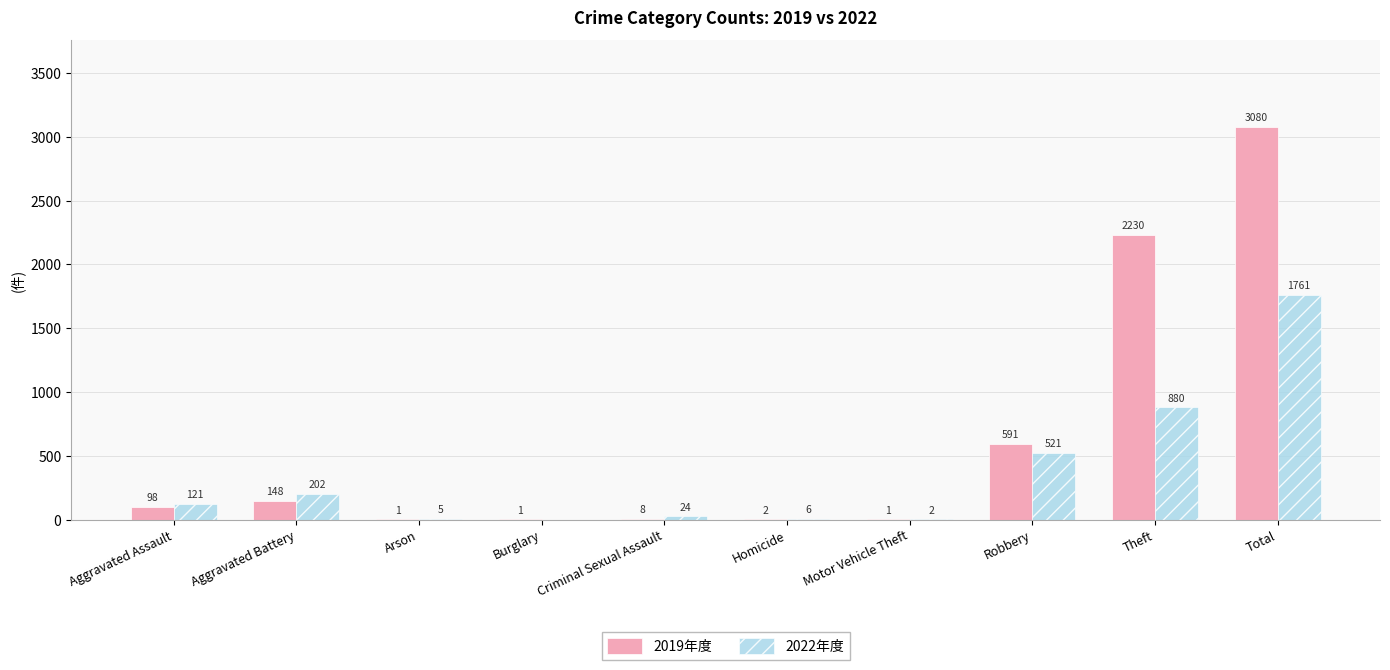

What is the total value across all series at Arson?

6